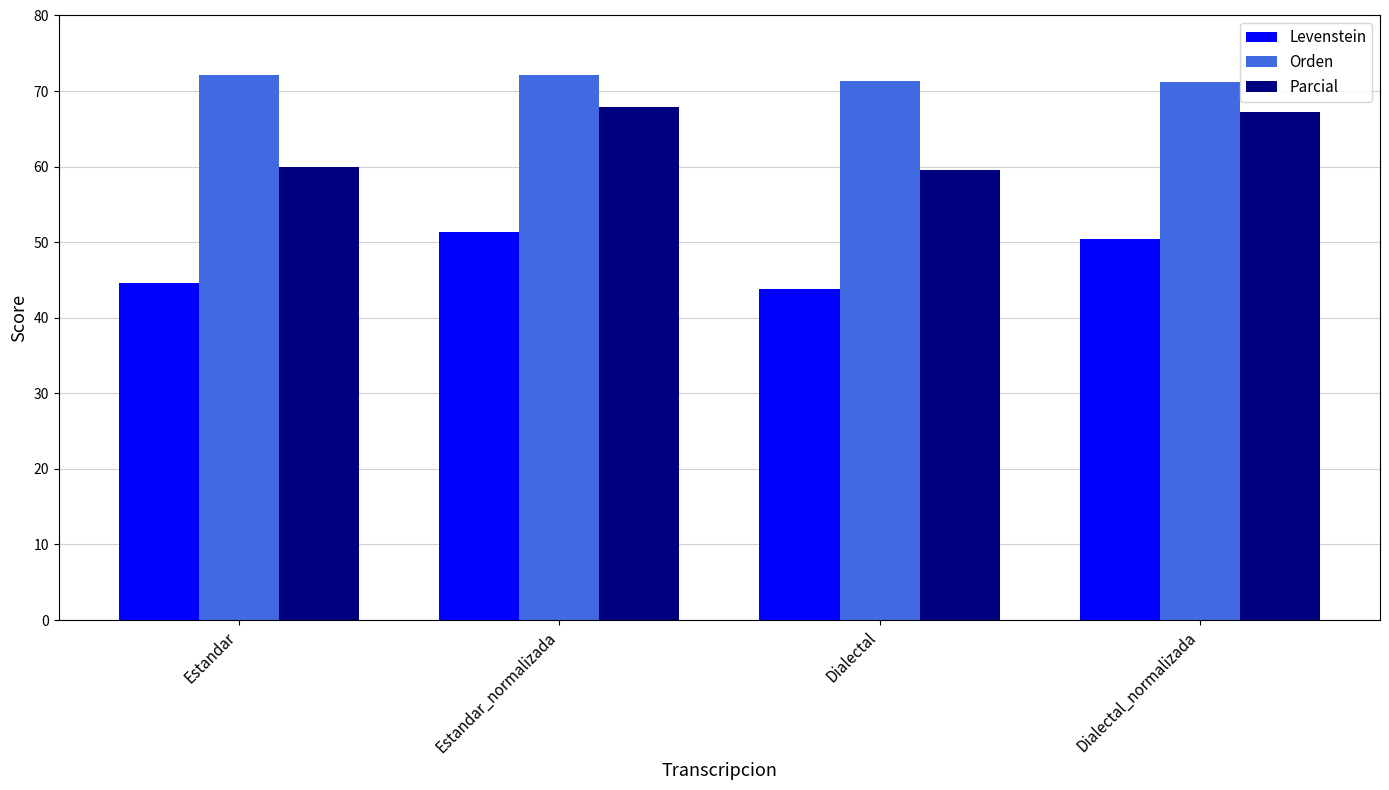

Which series has the largest total across all categories?

Orden